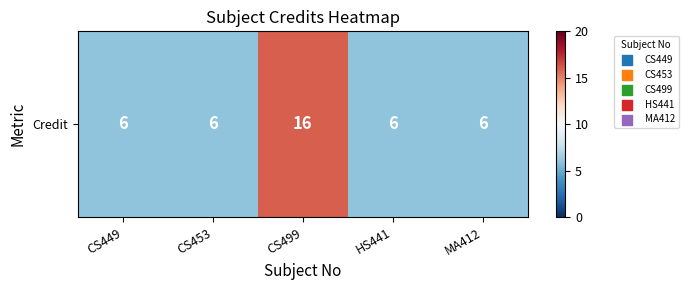

What is the smallest value displayed?

6